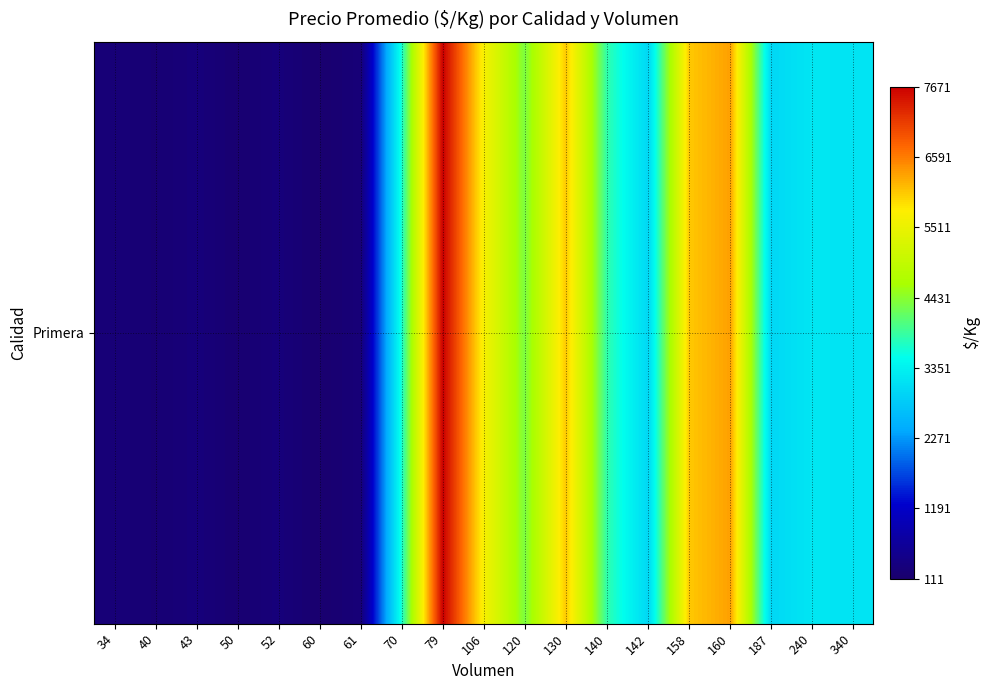

What is the average value?

3026